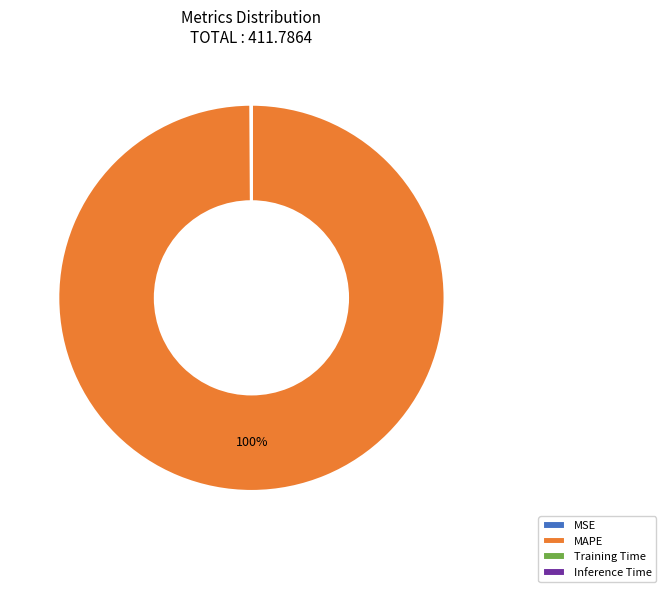

What is the majority slice?

MAPE